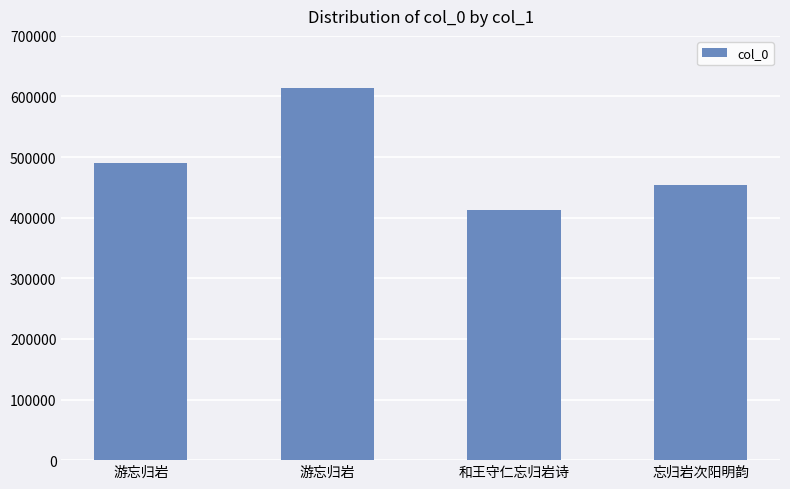

How many data points does each series have?

4